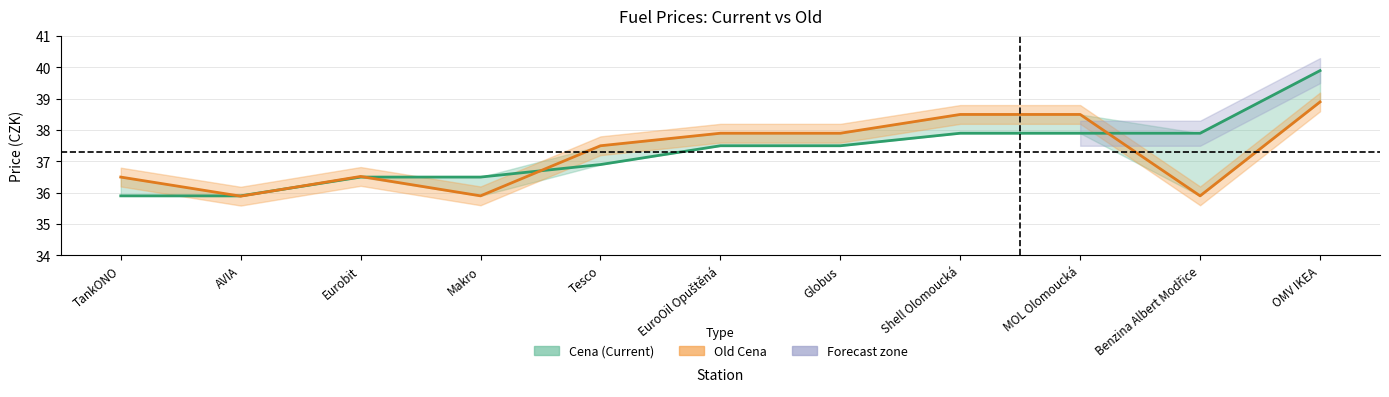

Which series has the largest total across all categories?

Cena